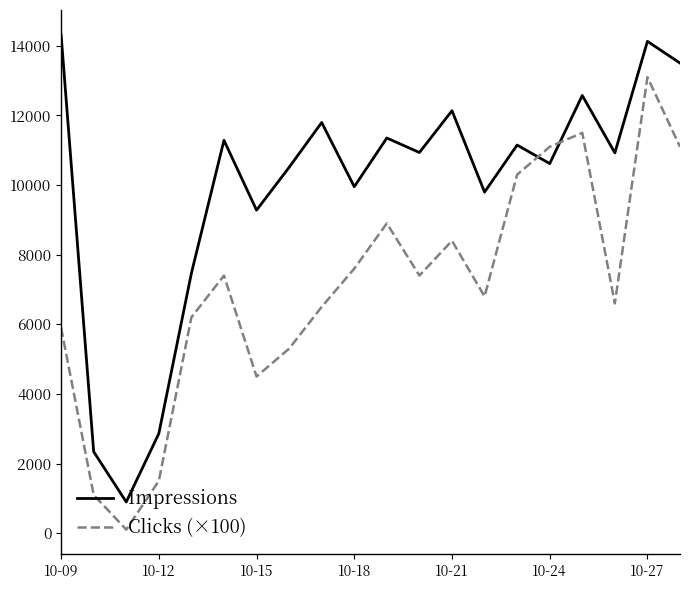

What is the difference between the maximum and minimum values in the Impressions series?

13424